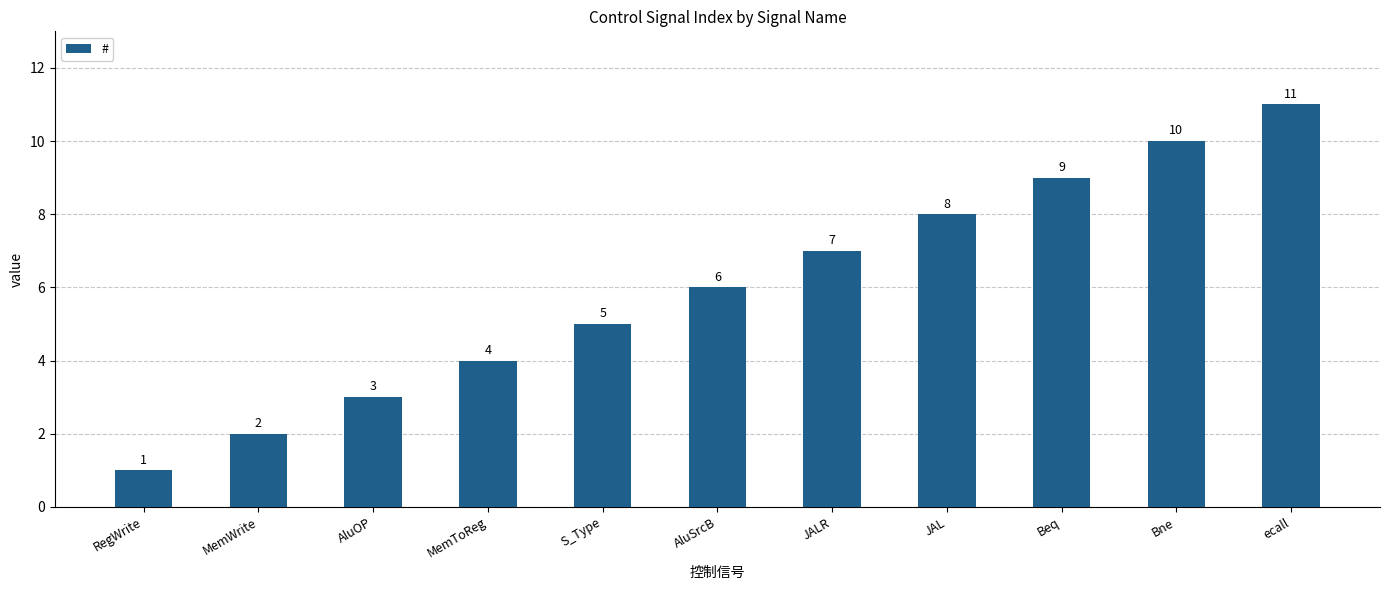

How many data points does each series have?

11